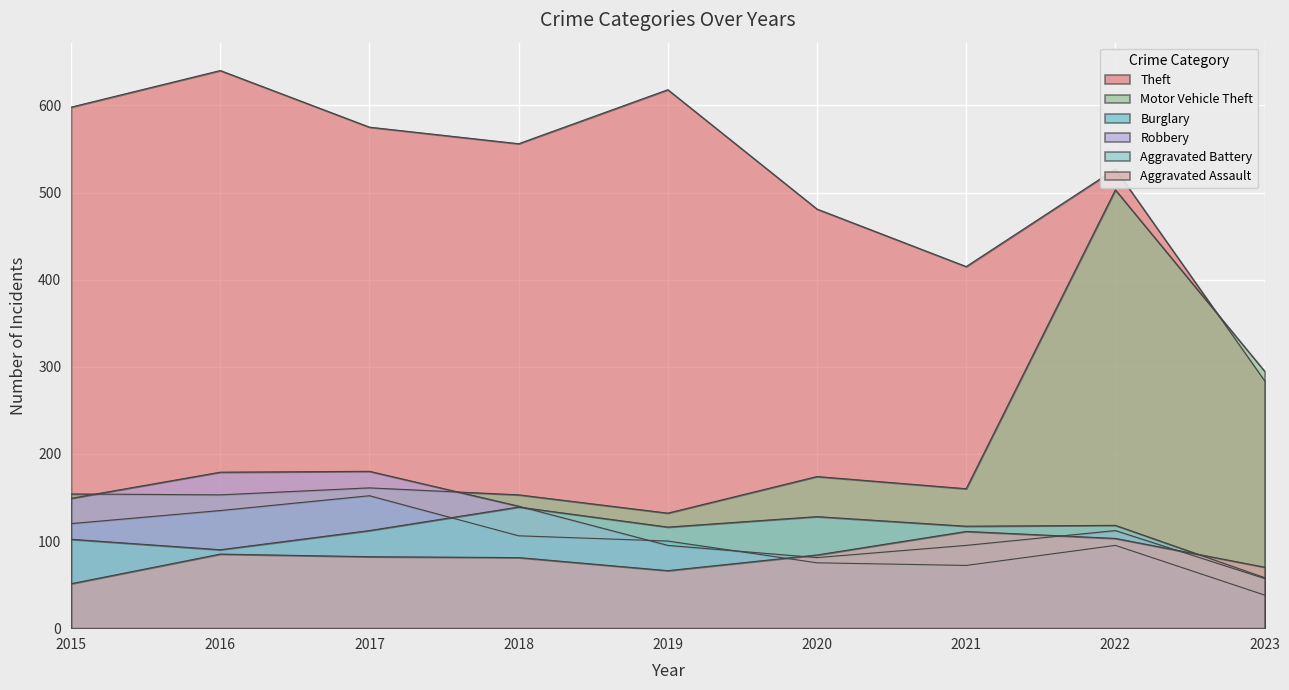

Reading left to right, list all the values displayed in this chart.

Theft: 2015=598	2016=640	2017=575	2018=556	2019=618	2020=481	2021=415	2022=527	2023=284
Motor Vehicle Theft: 2015=154	2016=153	2017=161	2018=153	2019=132	2020=174	2021=160	2022=503	2023=295
Burglary: 2015=120	2016=135	2017=152	2018=106	2019=100	2020=75	2021=72	2022=95	2023=38
Robbery: 2015=149	2016=179	2017=180	2018=140	2019=95	2020=81	2021=95	2022=112	2023=57
Aggravated Battery: 2015=102	2016=90	2017=112	2018=139	2019=116	2020=128	2021=117	2022=118	2023=58
Aggravated Assault: 2015=51	2016=85	2017=82	2018=81	2019=66	2020=84	2021=111	2022=103	2023=70